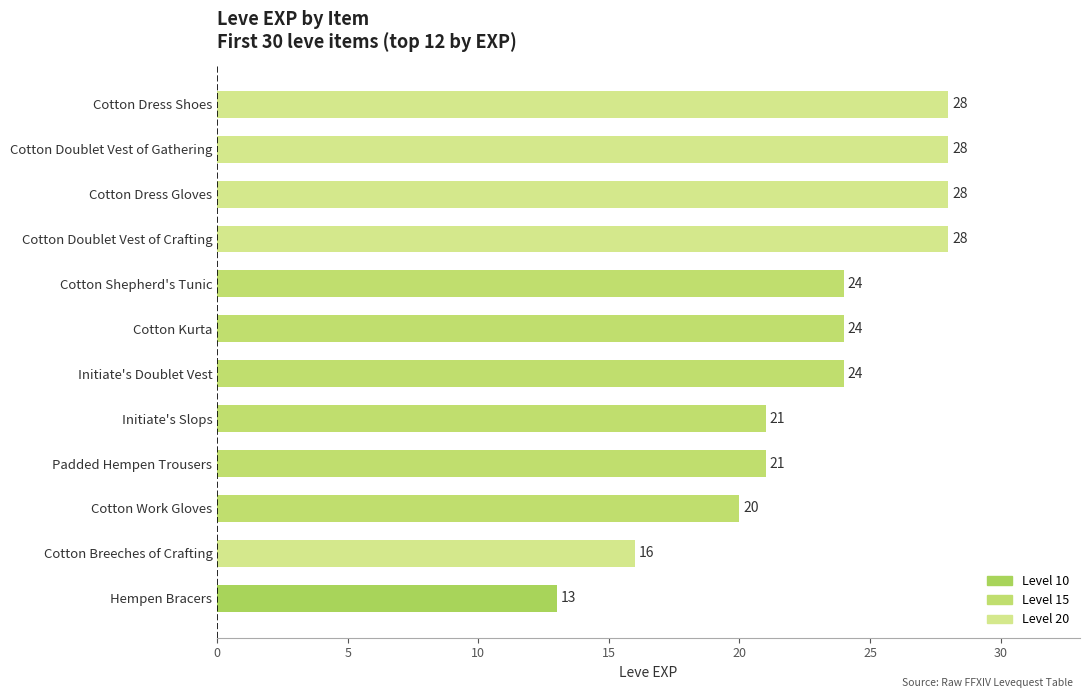

What is the smallest value displayed?

13